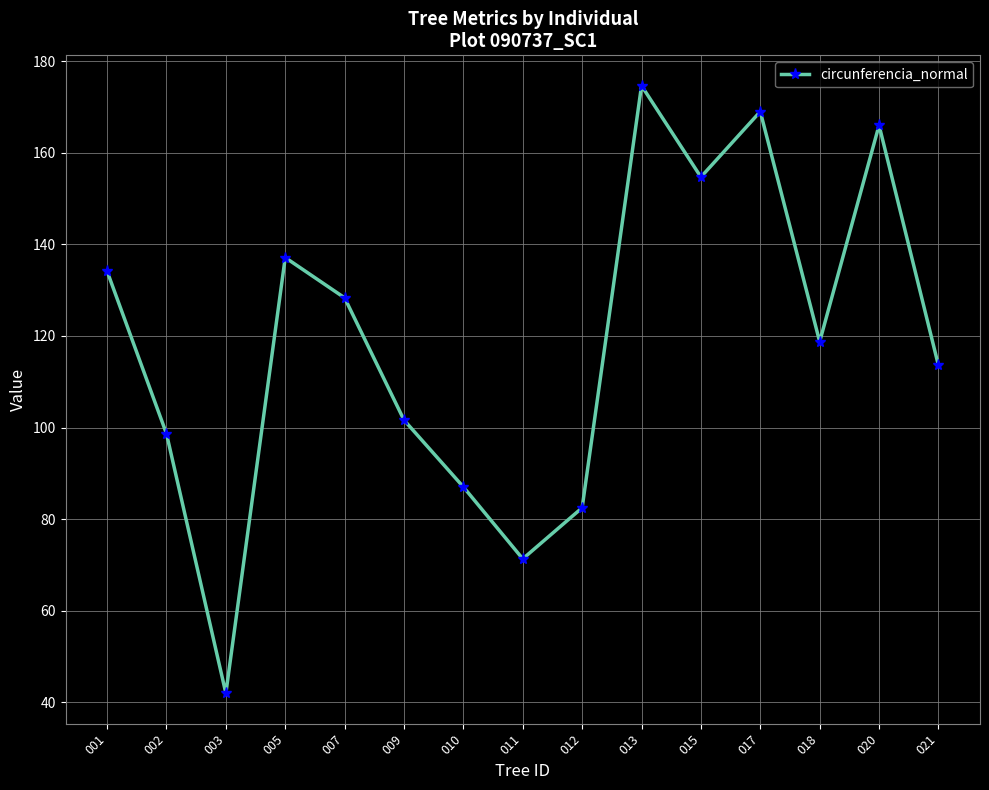

What is the difference between the values at 011 and 012?

11.2